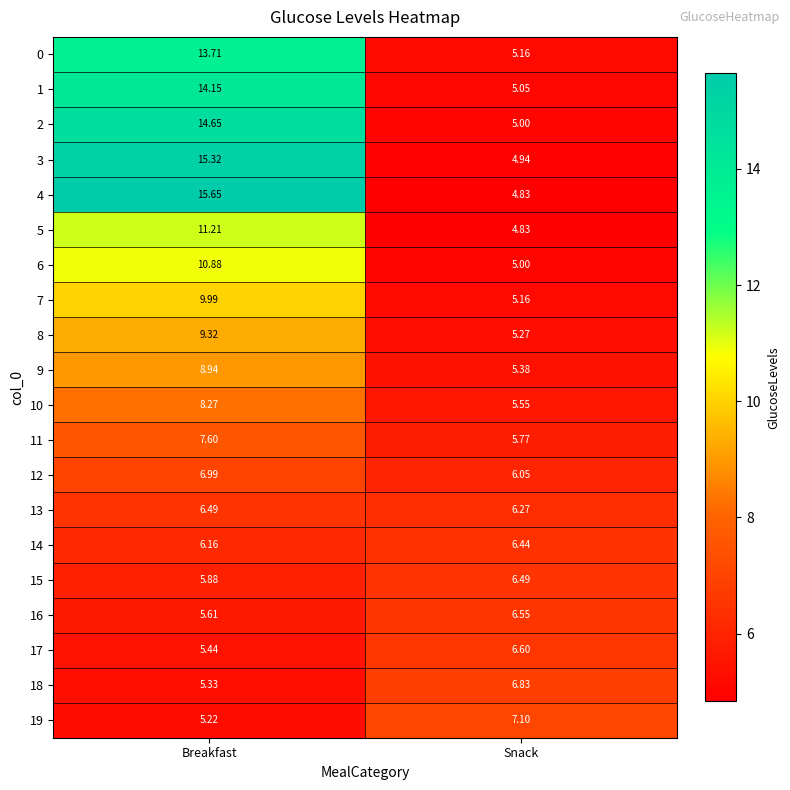

At how many categories does at least one series exceed 13?

1